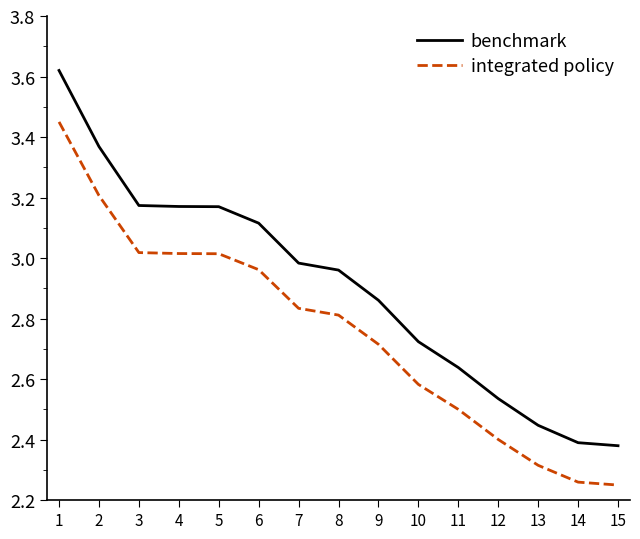

Is it true that integrated policy equals 3.0 at 5?

True